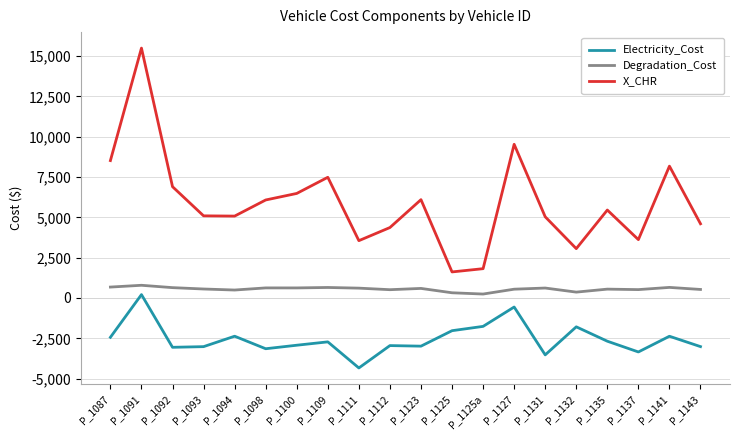

What is the difference between the Degradation_Cost values at P_1127 and P_1135?

3.7